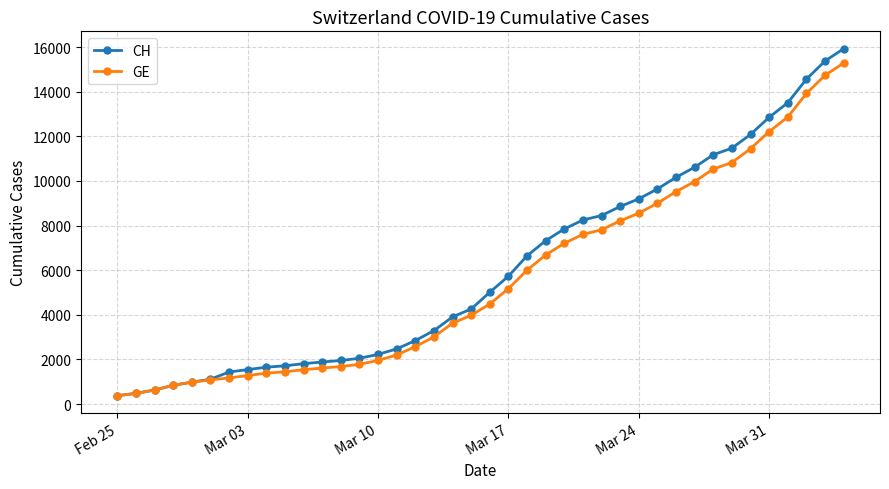

What is the smallest value displayed?

375